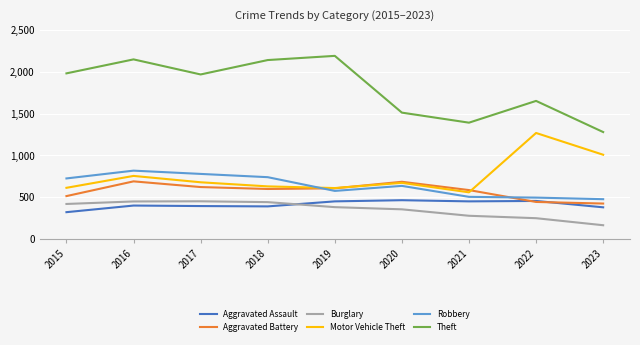

What is the sum of the Robbery values at 2021 and 2015?

1232